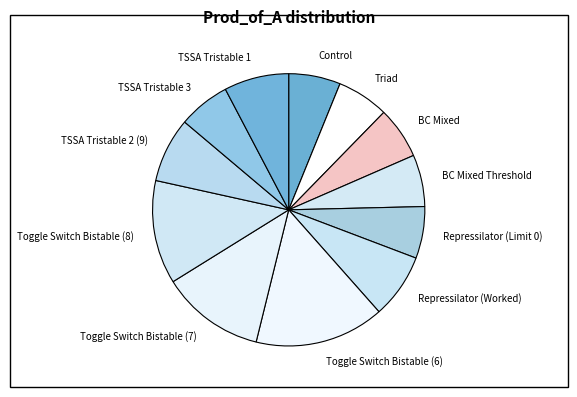

What is the ratio of the value at Triad to the value at Repressilator (Worked)?

0.8